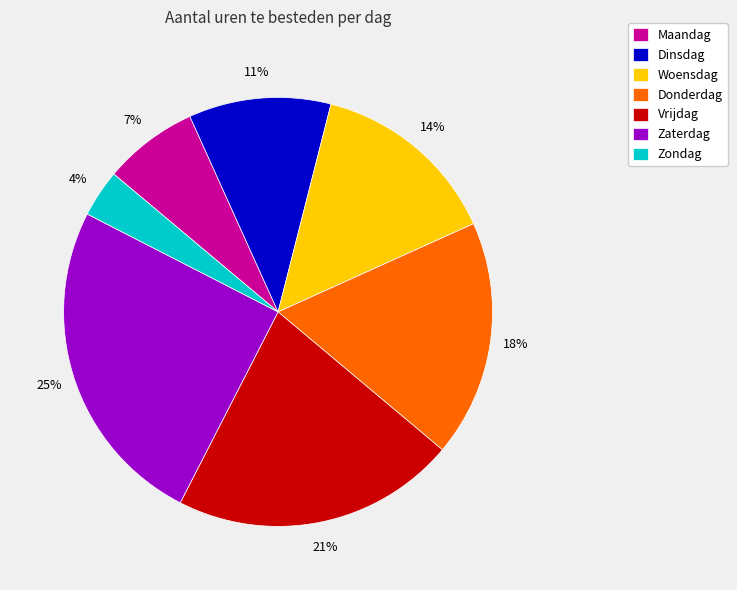

To the nearest percent, what is the difference between the largest and smallest slice percentages?

21%